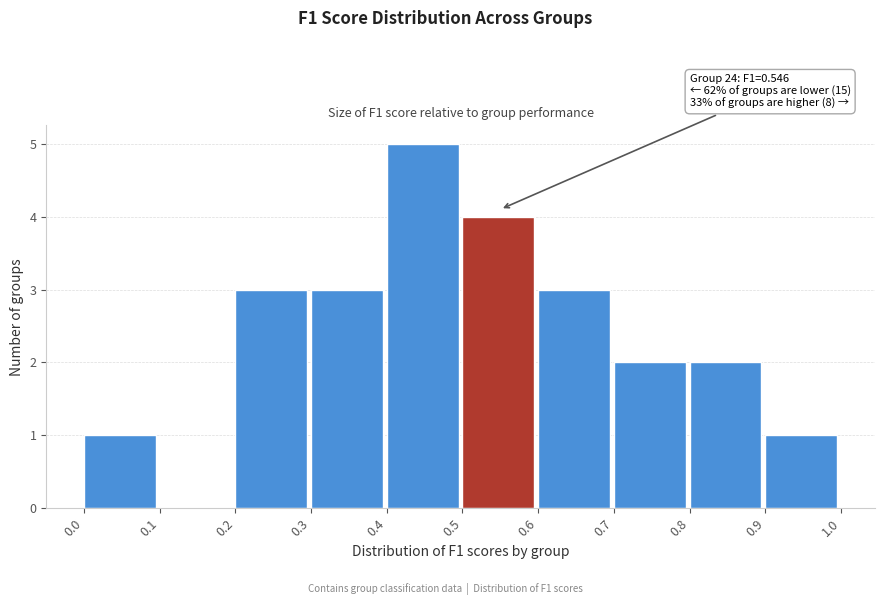

Over which range of the x-axis is the bar tallest?

0.4 to 0.5